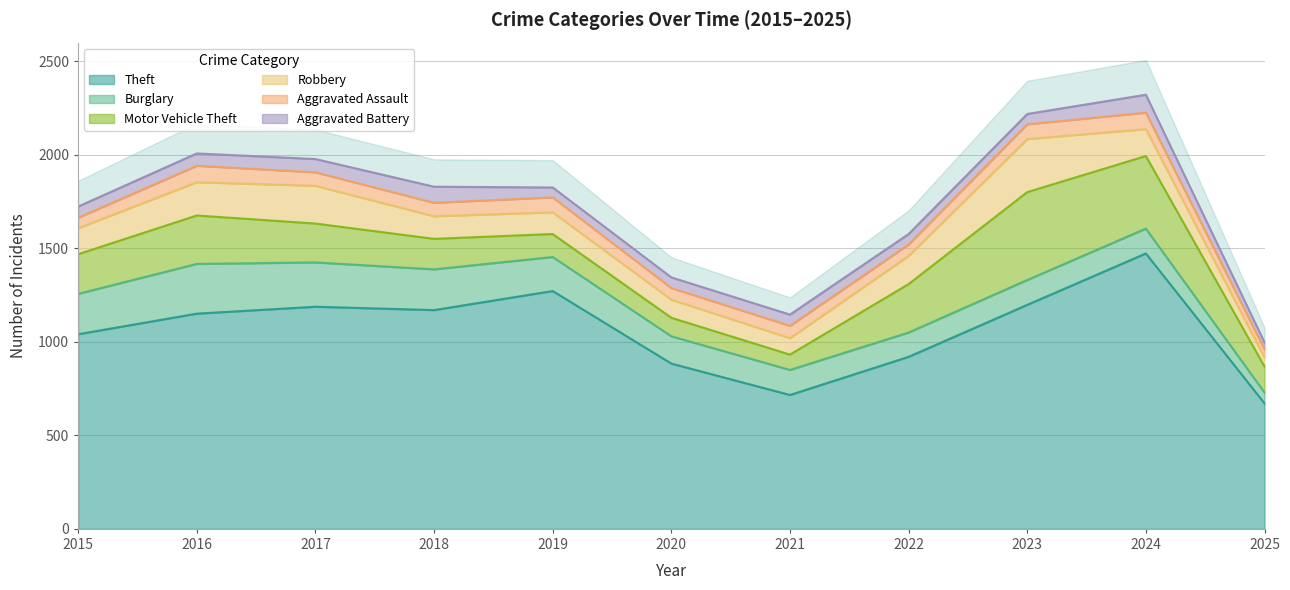

At which label does Motor Vehicle Theft first exceed 208?

2015